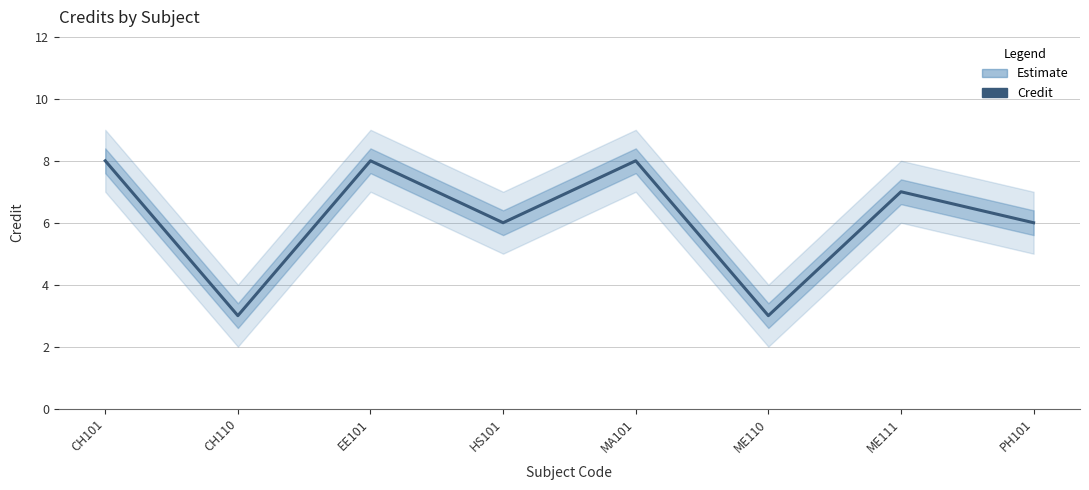

Is it true that the value at ME111 is 7?

True